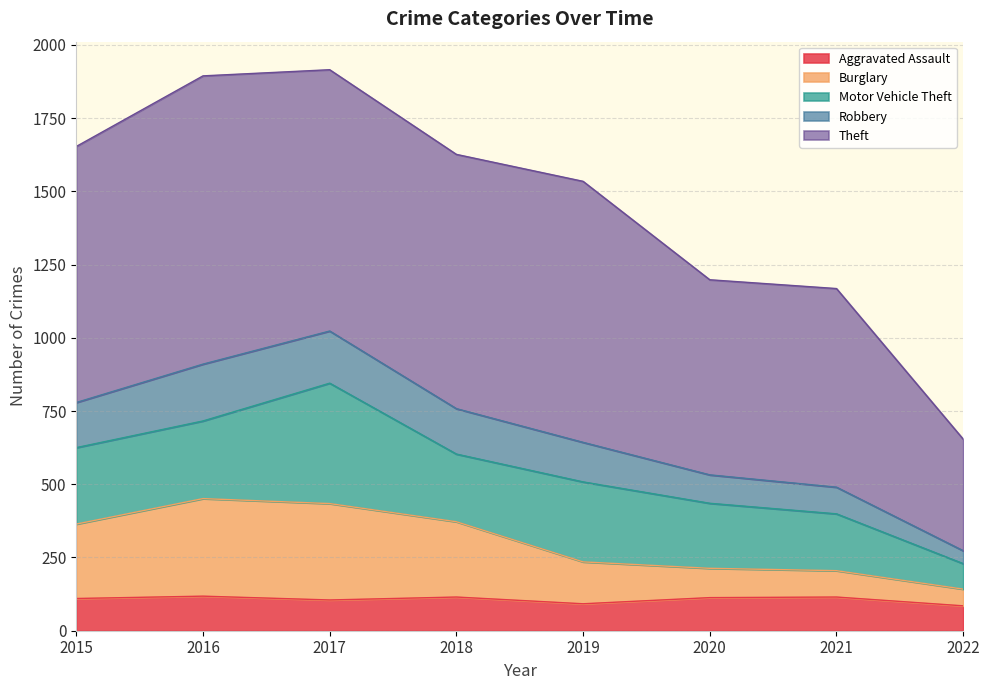

What is the total value across all series at 2016?

1894